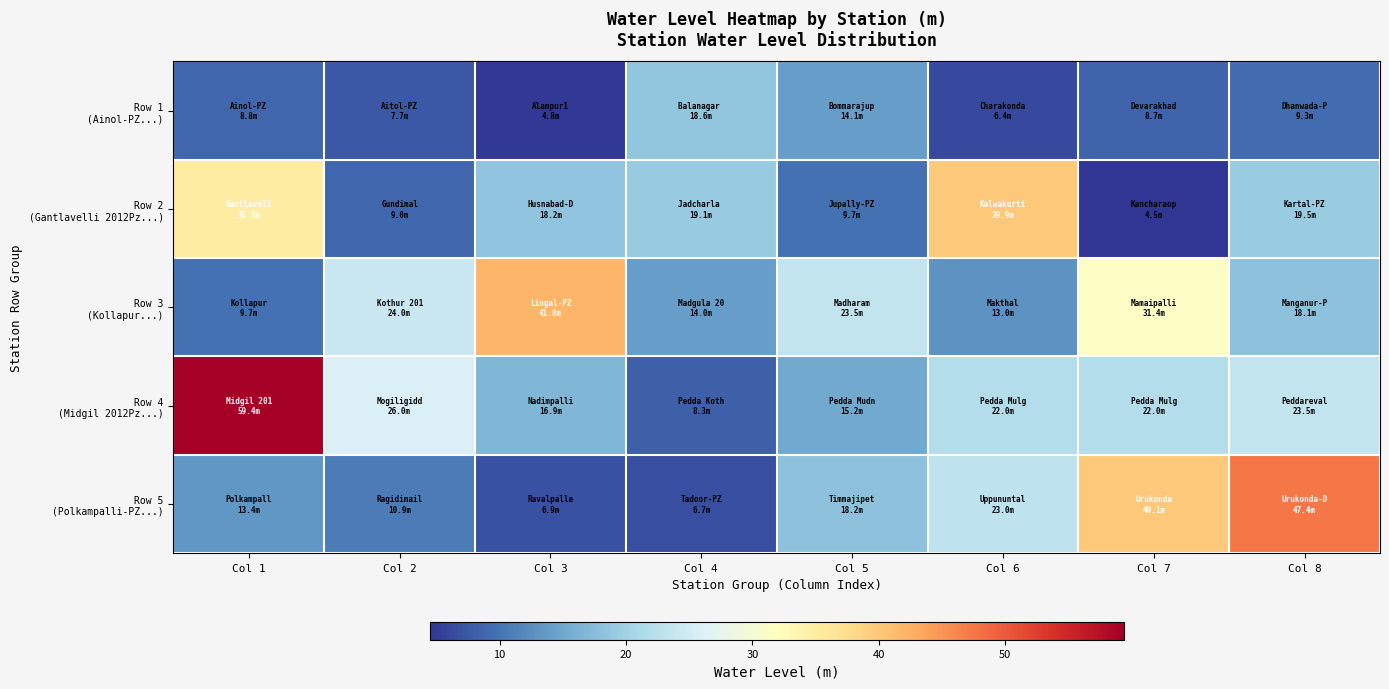

Rank the series at Col 8 from lowest to highest value.

Row 1 (Ainol-PZ...), Row 3 (Kollapur...), Row 2 (Gantlavelli 2012Pz...), Row 4 (Midgil 2012Pz...), Row 5 (Polkampalli-PZ...)